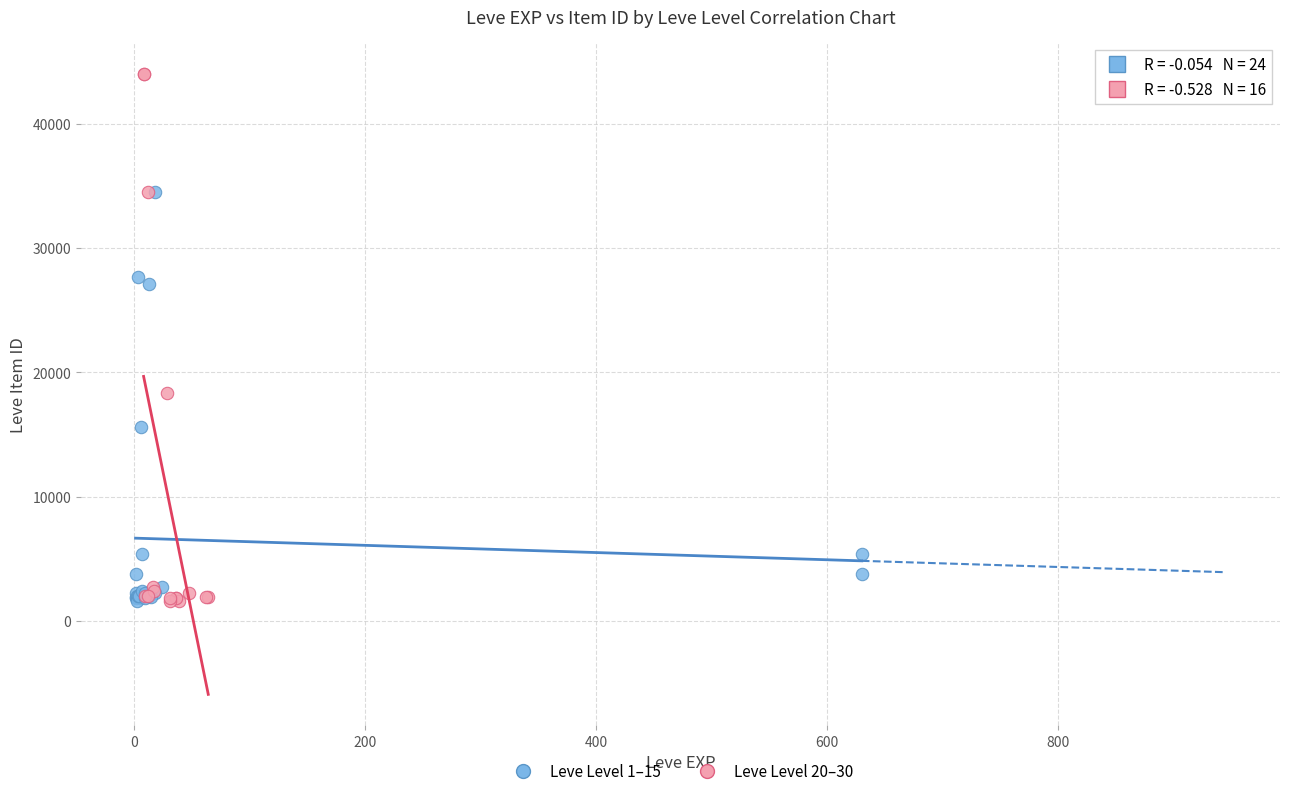

Which series has the largest Y range (max minus min)?

Leve Level 20–30